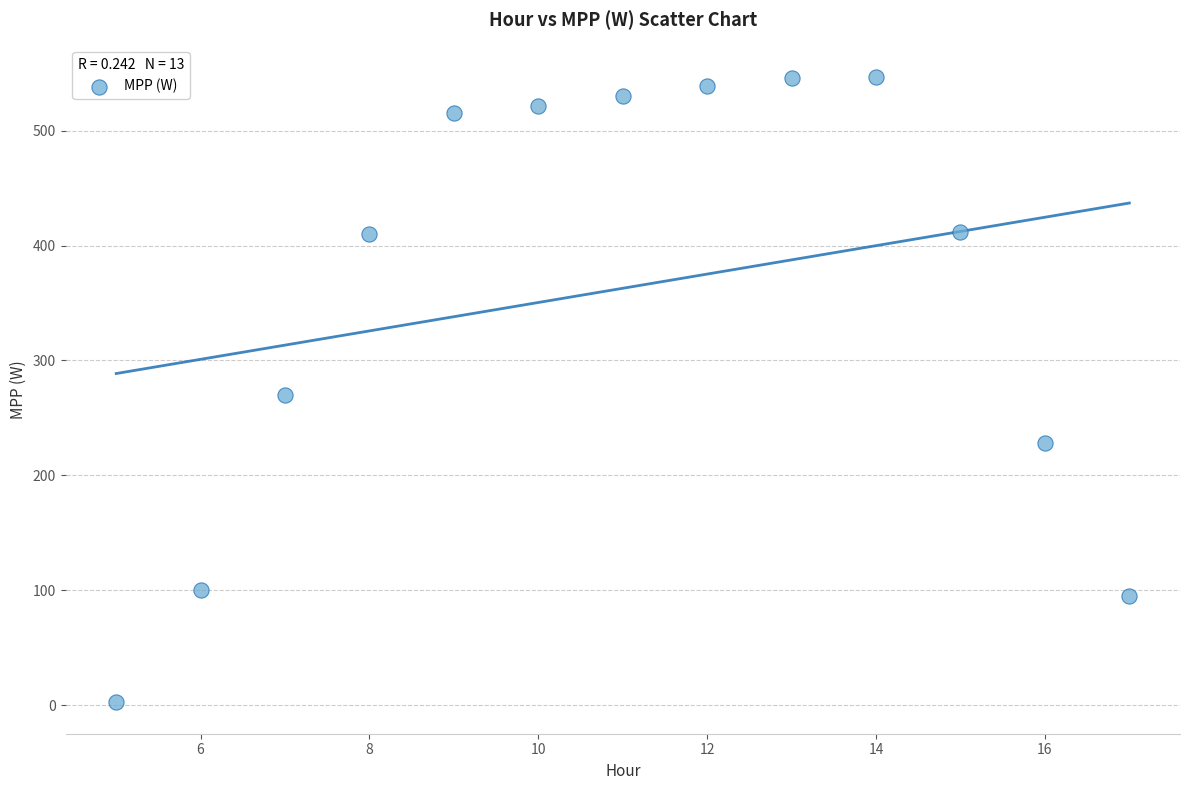

What is the range of X values (max minus min)?

12.0